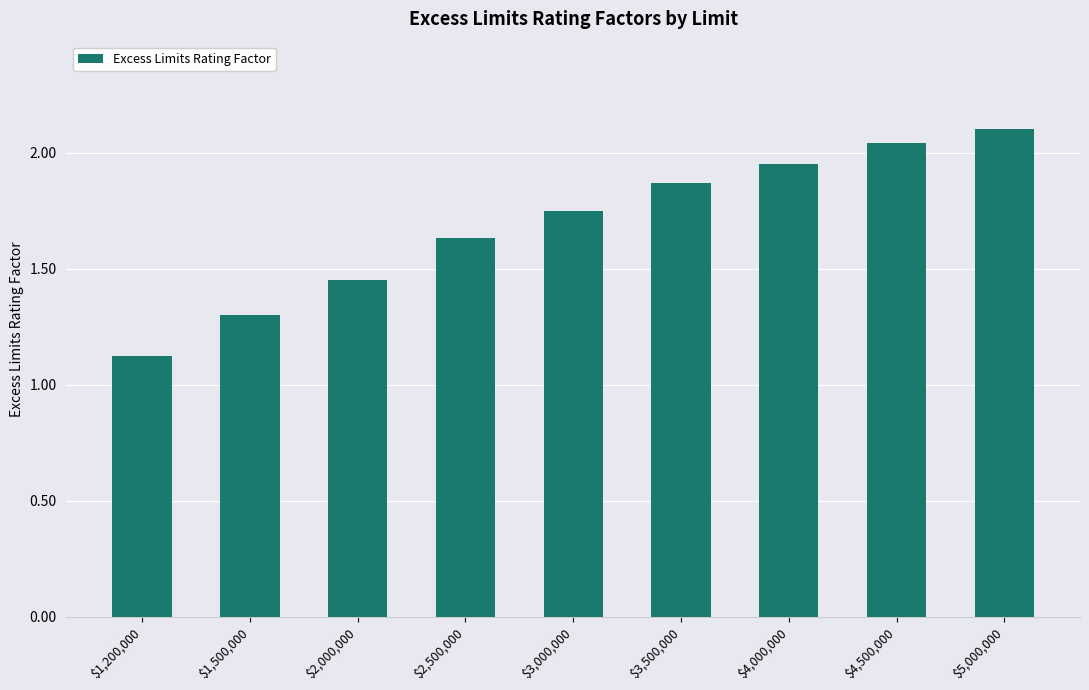

True or false: the data shows 1.0 at $5,000,000.

False